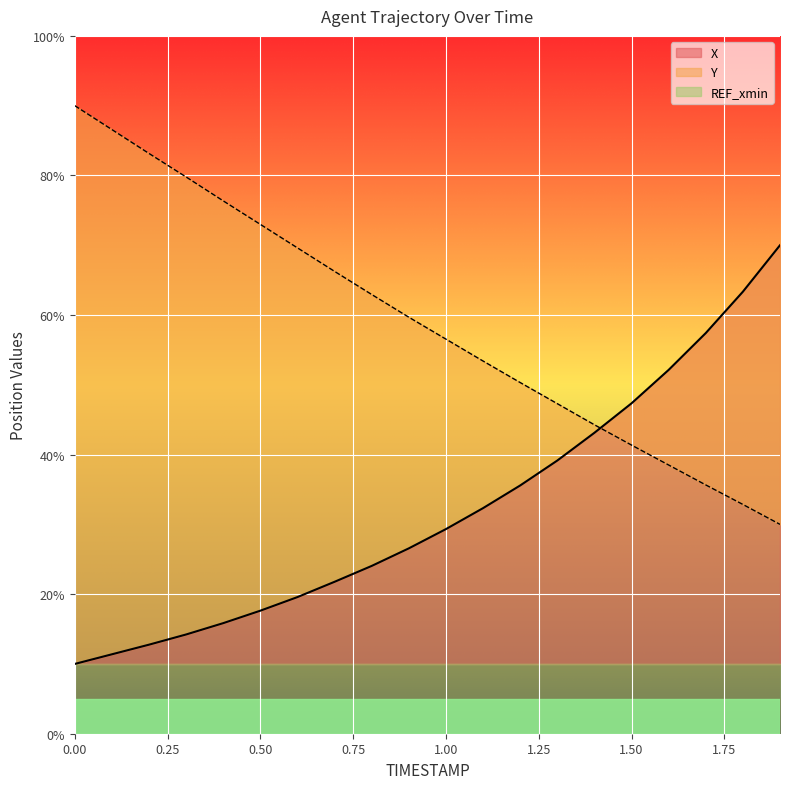

Reading left to right, transcribe all the data shown in this chart.

X: 0.0=10.0	0.1=11.4	0.2=12.8	0.3=14.2	0.4=15.8	0.5=17.6	0.6=19.6	0.7=21.8	0.8=24.0	0.9=26.6	1.0=29.3	1.1=32.3	1.2=35.6	1.3=39.1	1.4=43.1	1.5=47.3	1.6=52.1	1.7=57.4	1.8=63.3	1.9=70.0
Y: 0.0=90.0	0.1=86.6	0.2=83.1	0.3=79.8	0.4=76.4	0.5=73.0	0.6=69.6	0.7=66.3	0.8=62.9	0.9=59.7	1.0=56.5	1.1=53.4	1.2=50.3	1.3=47.3	1.4=44.3	1.5=41.4	1.6=38.5	1.7=35.7	1.8=32.9	1.9=30.0